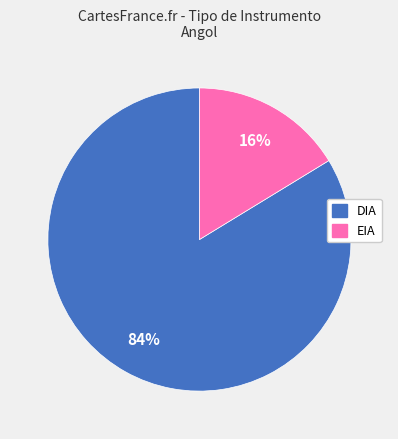

Does EIA represent more than half of the total?

No